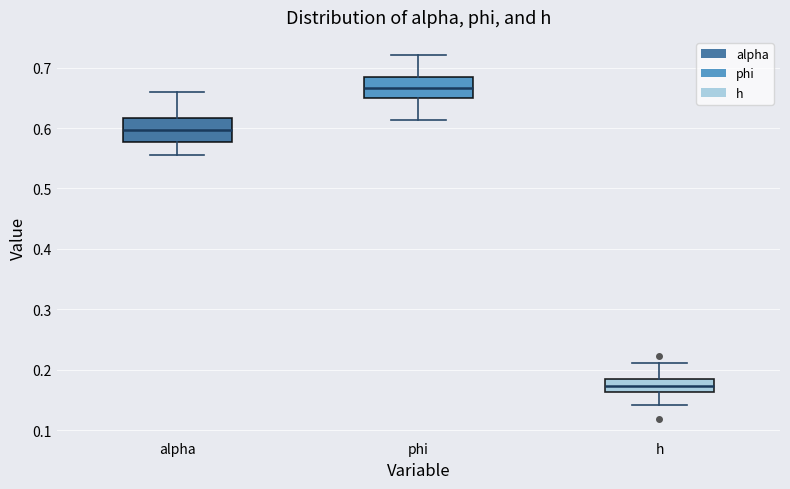

Where is the lower edge of the box for alpha on the y-axis? The values are not printed on the chart, so give them approximately, as read against the axis.

0.58